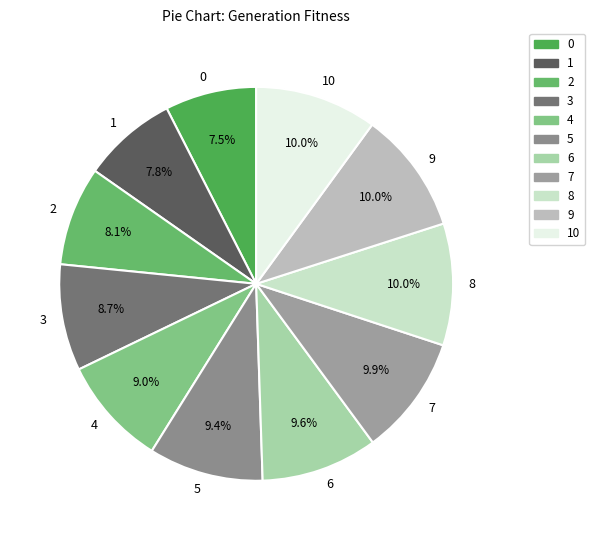

True or false: 6 accounts for 10% of the total.

True